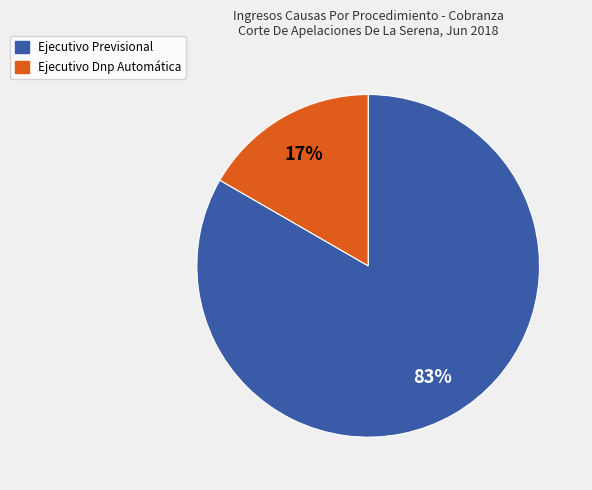

How many slices are in this pie chart?

2